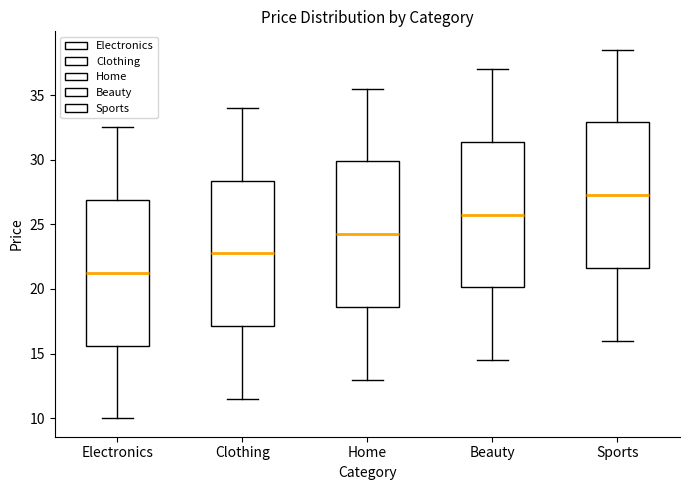

Reading left to right, transcribe this box plot: for each box, give where its median line is, the range the box spans, and where its two whiskers end, as read against the y-axis. The values are not printed on the chart, so give them approximately, as read against the axis.

Electronics: median 21.5, box 15.5 to 27.0, whiskers 10.0 to 32.5
Clothing: median 23.0, box 17.0 to 28.5, whiskers 11.5 to 34.0
Home: median 24.5, box 18.5 to 30.0, whiskers 13.0 to 35.5
Beauty: median 26.0, box 20.0 to 31.5, whiskers 14.5 to 37.0
Sports: median 27.5, box 21.5 to 33.0, whiskers 16.0 to 38.5